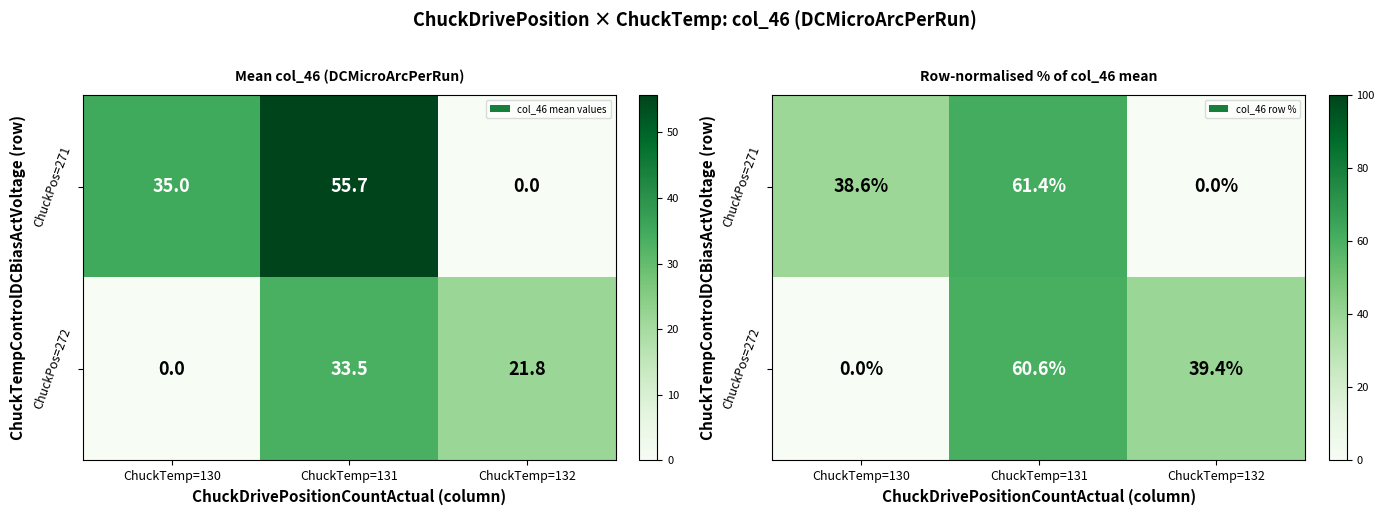

At how many categories does at least one series exceed 31?

3